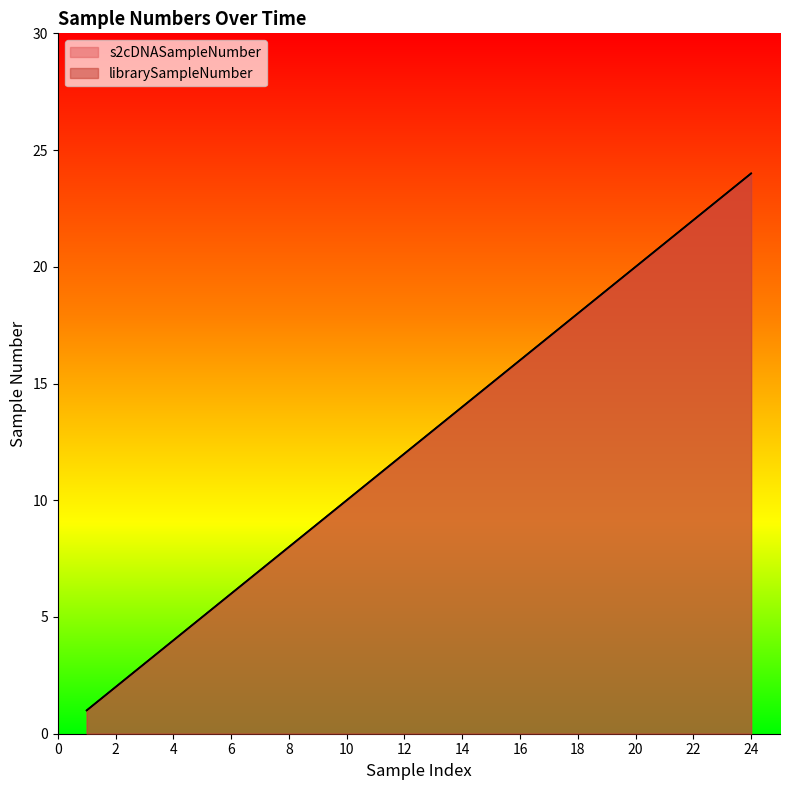

What is the average value of the librarySampleNumber series?

12